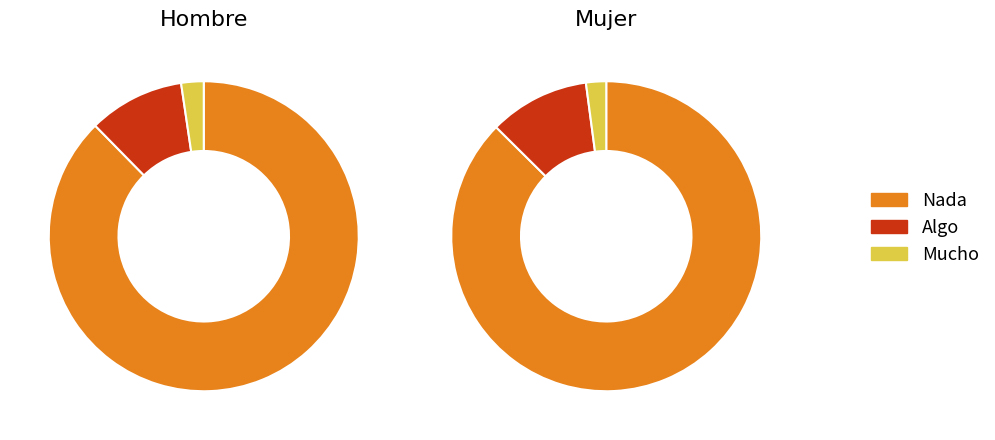

Count the number of slices in the pie.

3